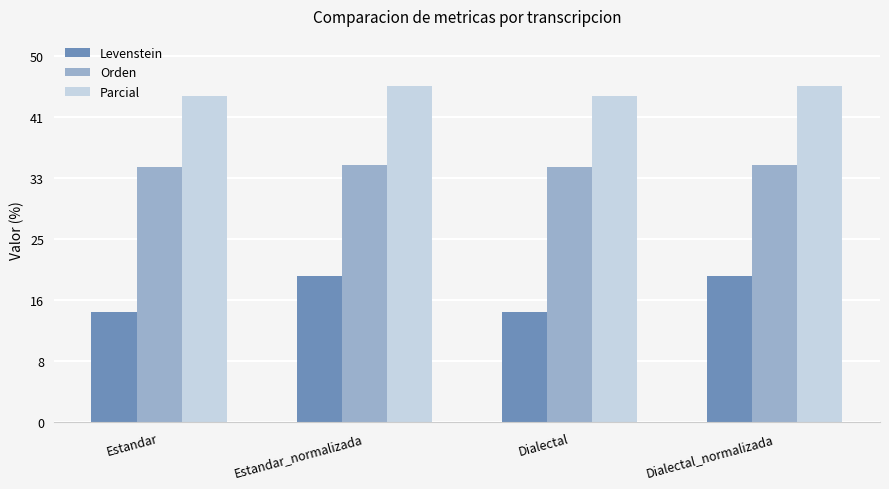

Reading left to right, transcribe all the data shown in this chart.

Levenstein: 15.1	20.0	15.1	20.0
Orden: 34.8	35.2	34.8	35.2
Parcial: 44.4	45.8	44.4	45.8